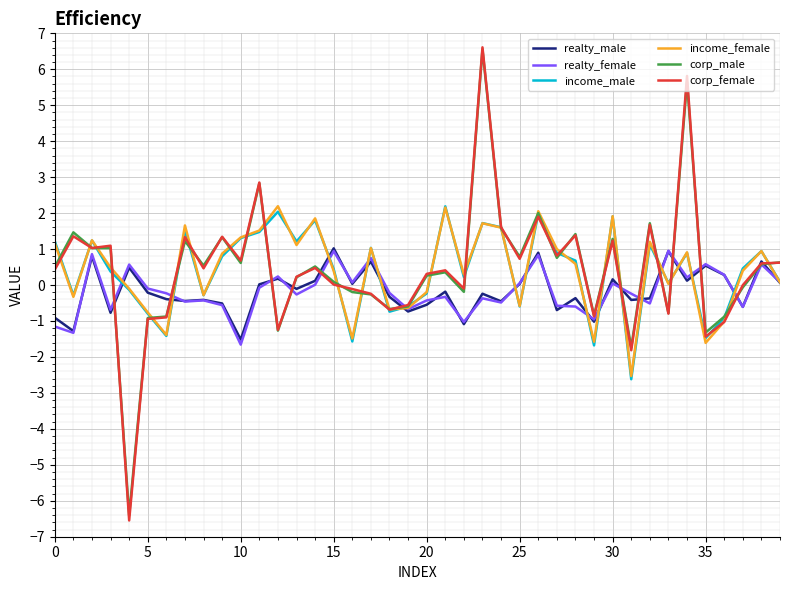

What is the maximum value shown in the chart?

6.6